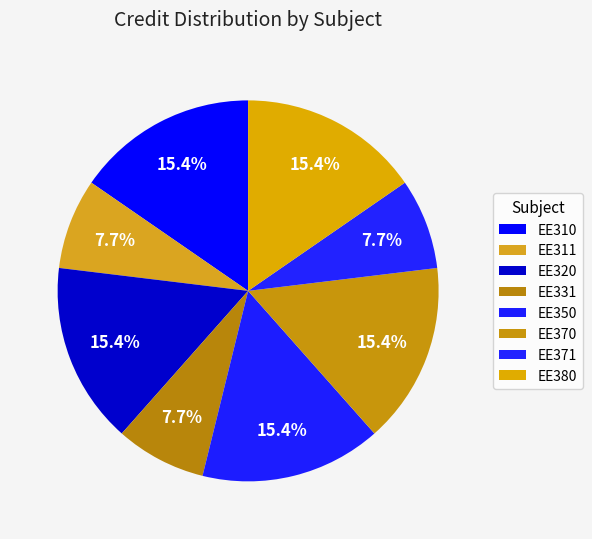

To the nearest percent, what percentage of the pie is EE311?

8%